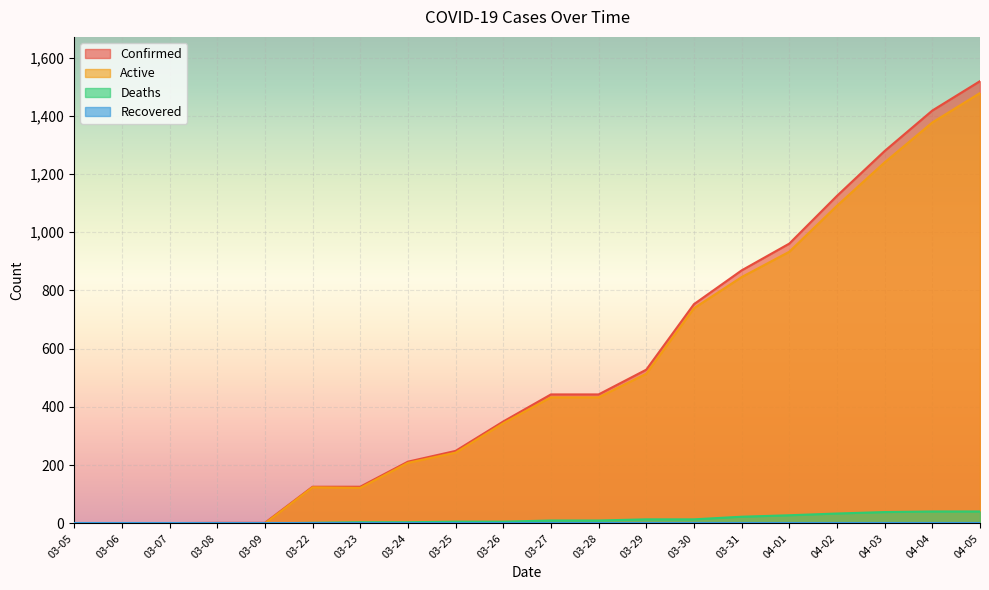

True or false: Active and Deaths cross at least once.

False